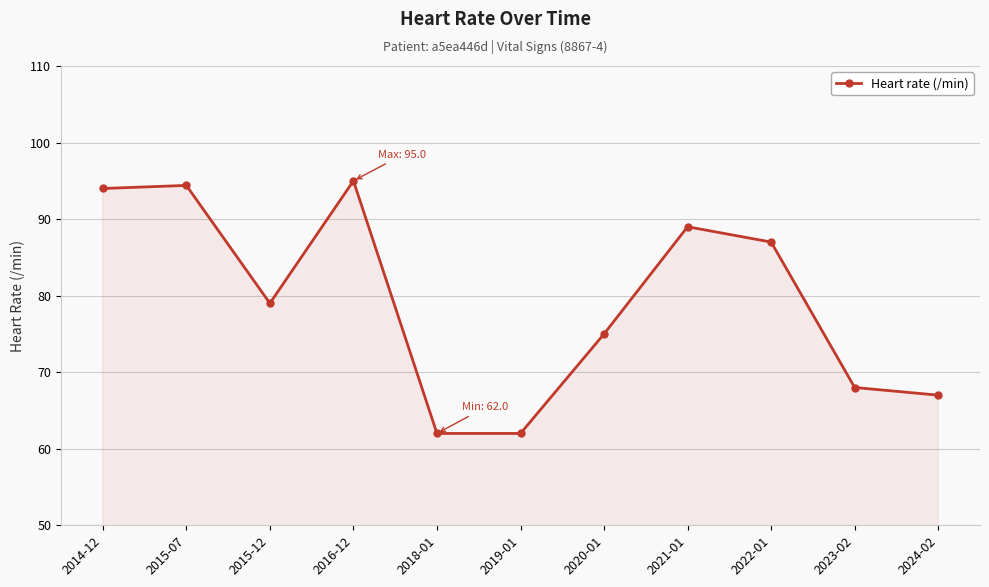

At which label does the data first exceed 79?

2014-12